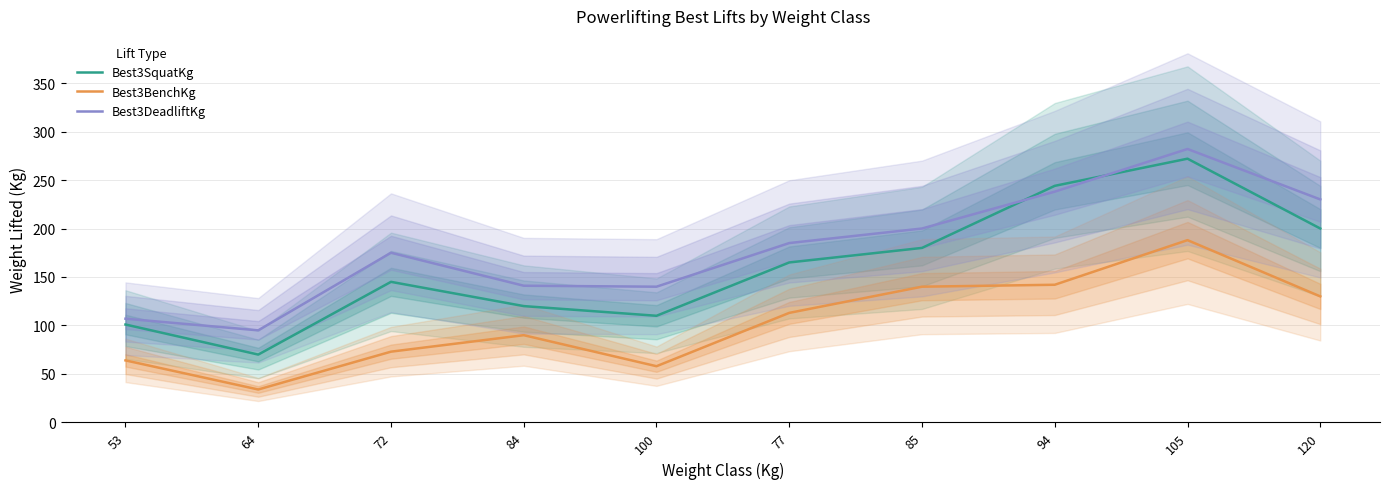

True or false: Best3DeadliftKg and Best3BenchKg cross at least once.

False